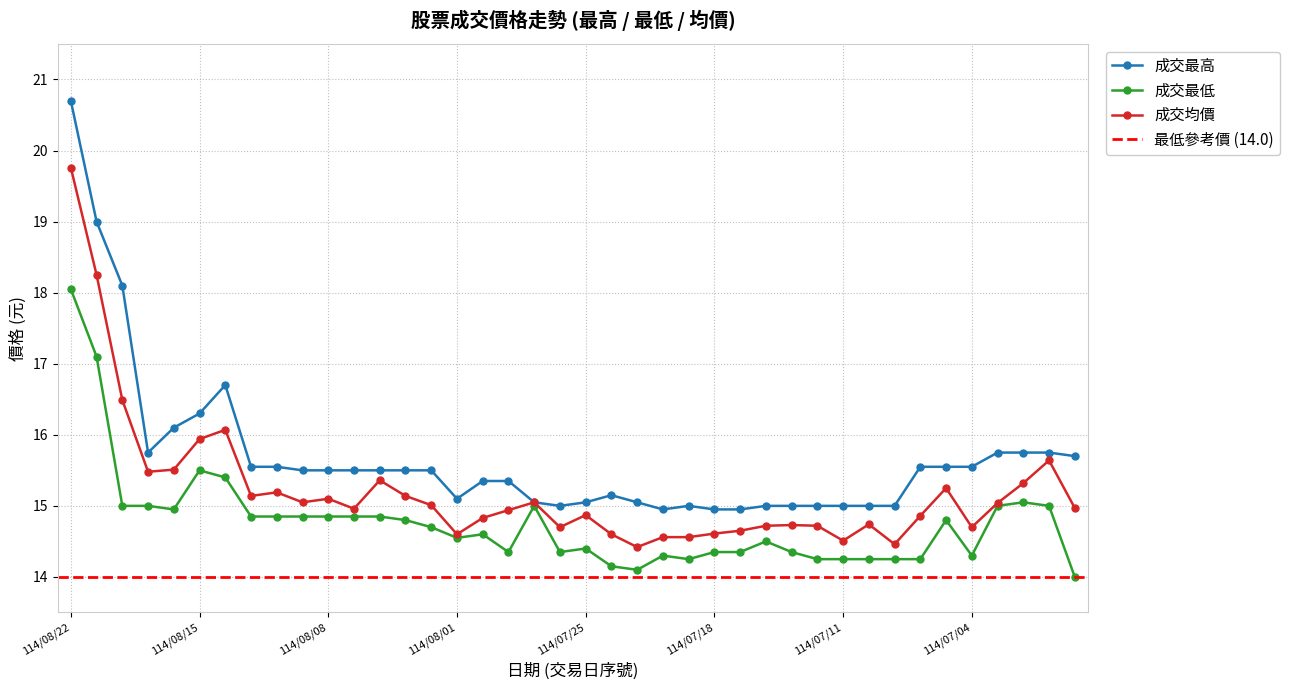

What position from the left is 114/07/08?

34